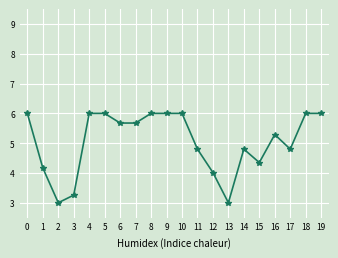

Where is the data nearest to the value 4?

12